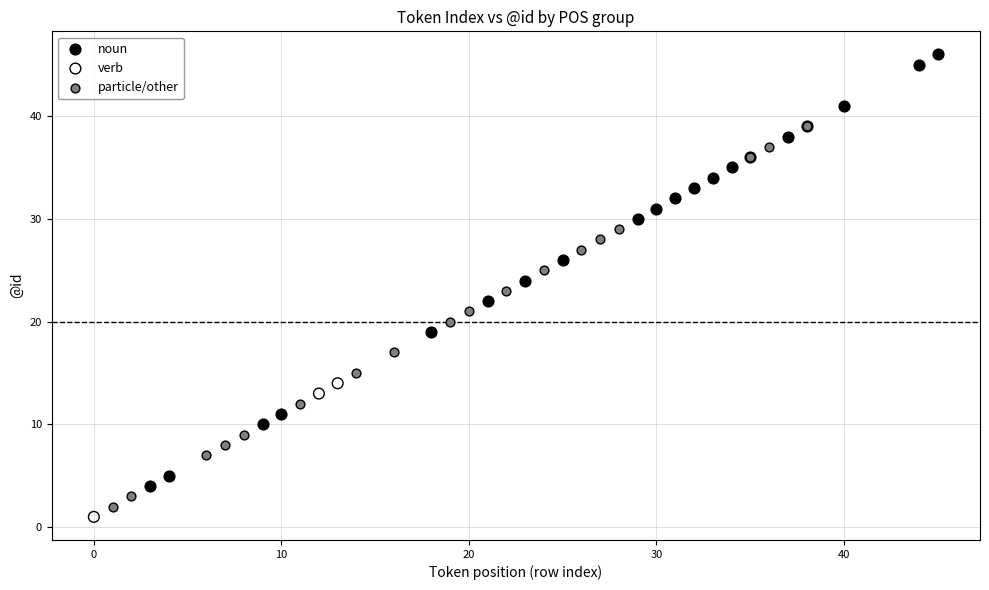

Which series has the widest spread of Y values?

noun